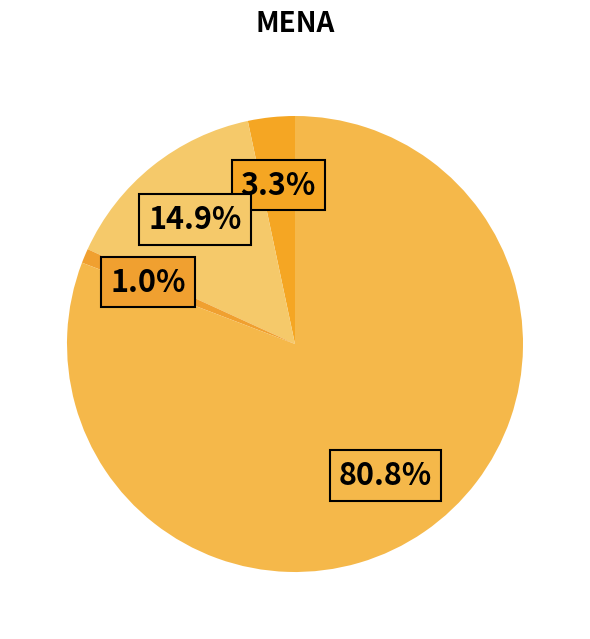

To the nearest percent, what is the difference between the largest and smallest slice percentages?

80%